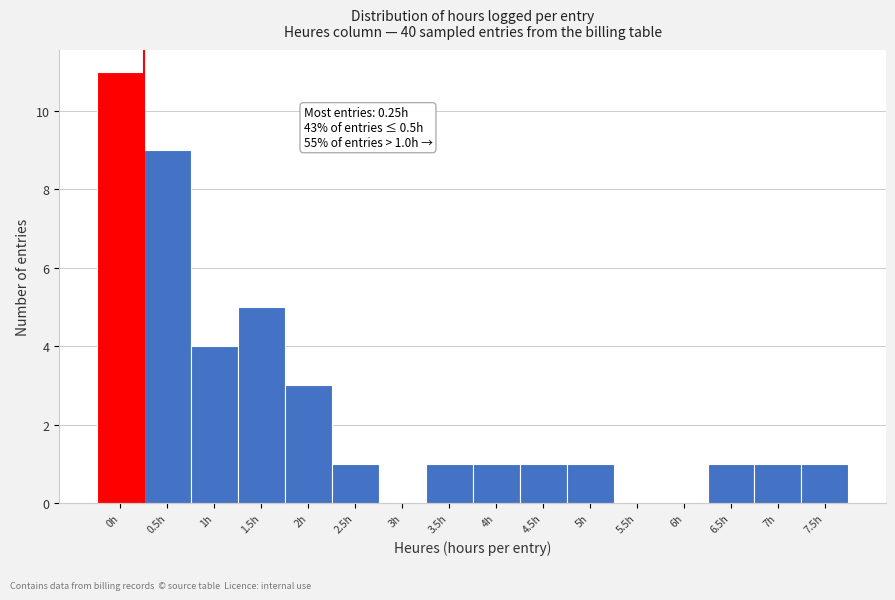

Reading left to right, transcribe all the data shown in this chart.

0h=11	0.5h=9	1h=4	1.5h=5	2h=3	2.5h=1	3h=0	3.5h=1	4h=1	4.5h=1	5h=1	5.5h=0	6h=0	6.5h=1	7h=1	7.5h=1